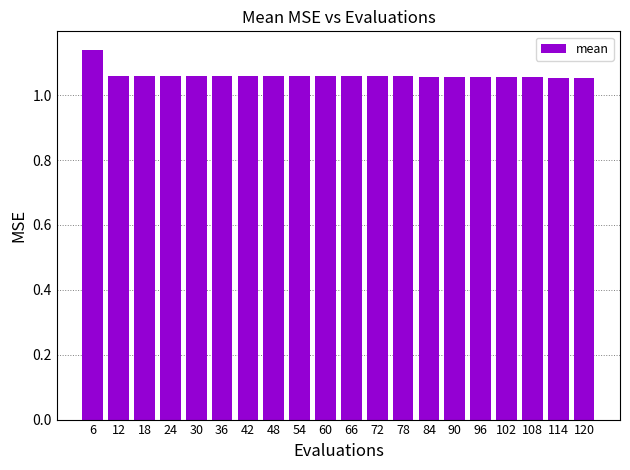

What is the sum of all values?

21.2